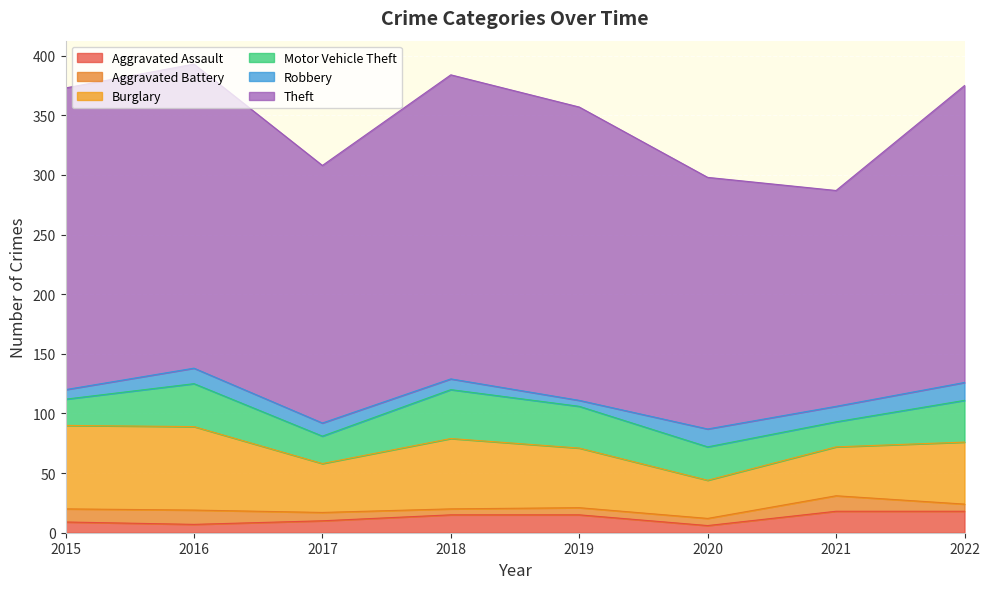

True or false: Motor Vehicle Theft and Burglary intersect in this chart.

False